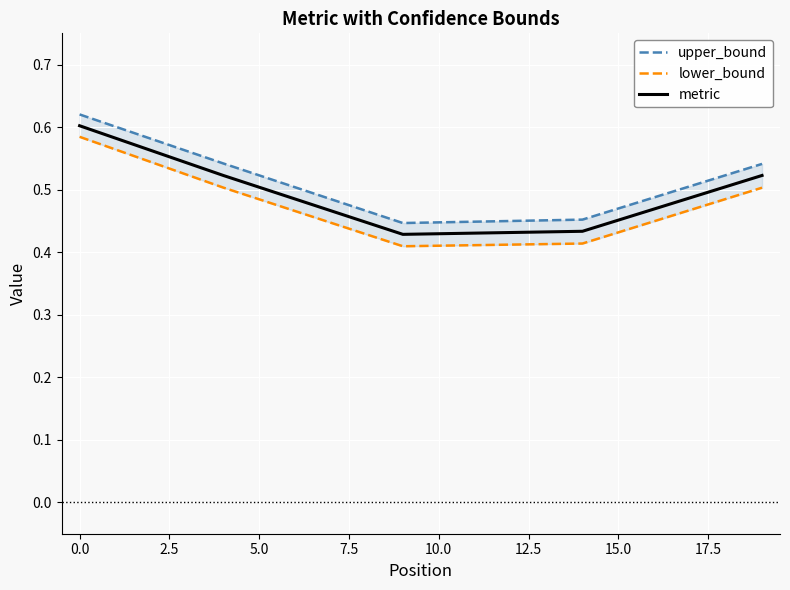

What is the highest value of the metric series?

0.6